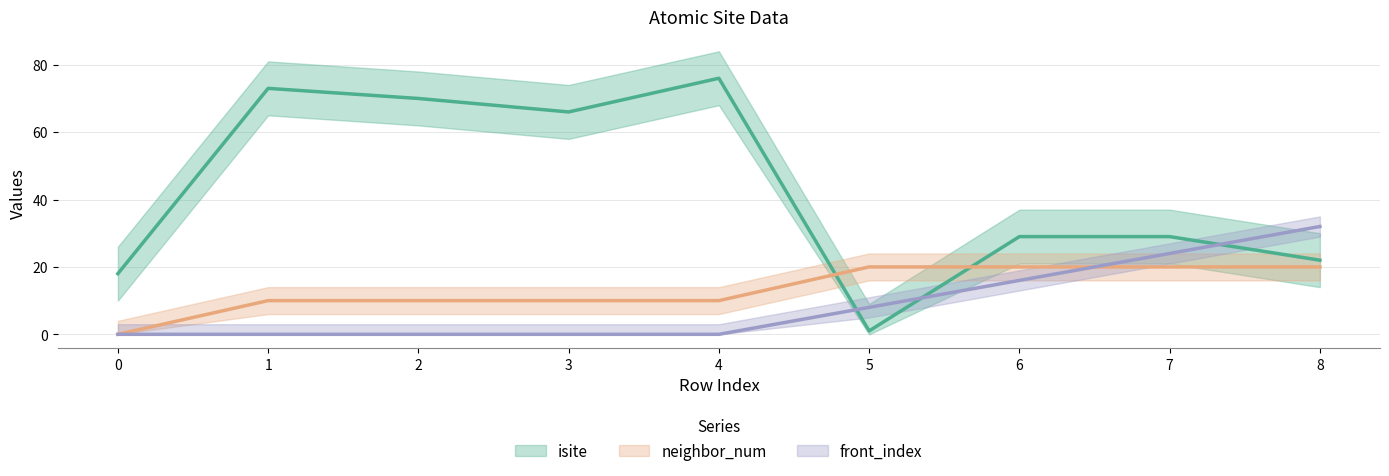

At which category is the sum across all series the highest?

4